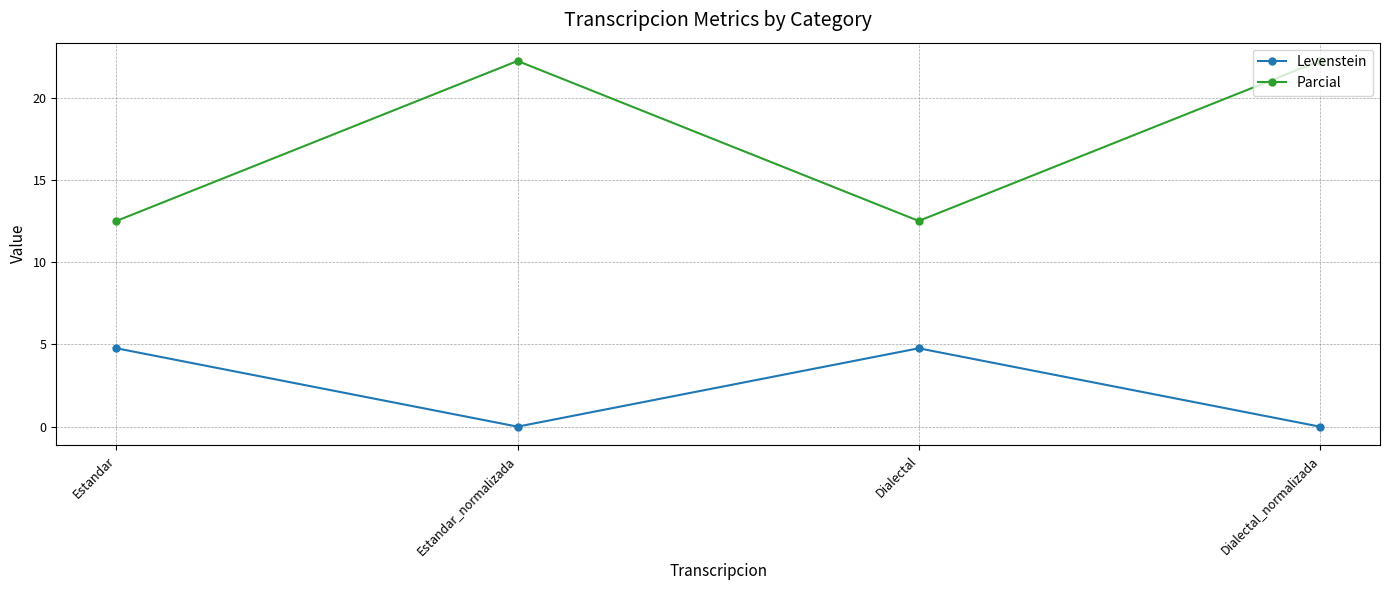

What is the highest value of the Parcial series?

22.2